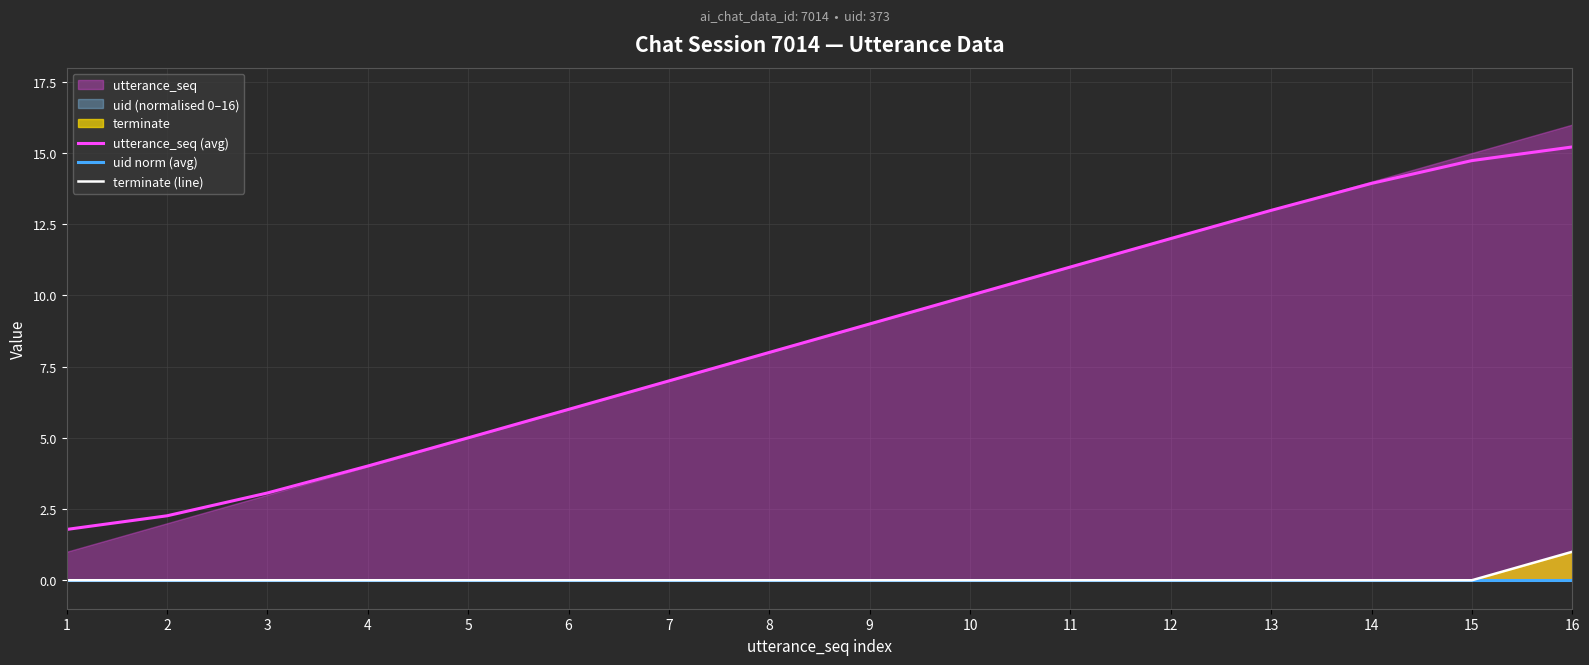

At which label is uid norm (avg) closest to 0?

1